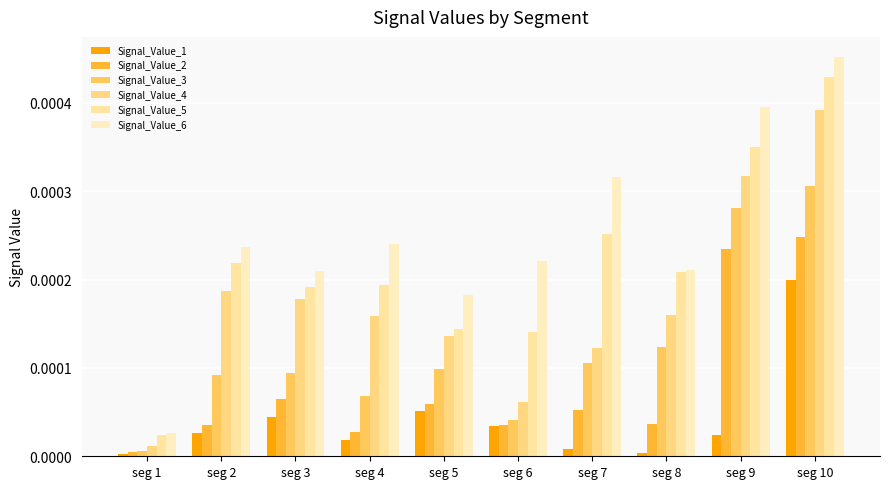

List the series in order of their overall mean, highest first.

Signal_Value_6, Signal_Value_5, Signal_Value_4, Signal_Value_3, Signal_Value_2, Signal_Value_1